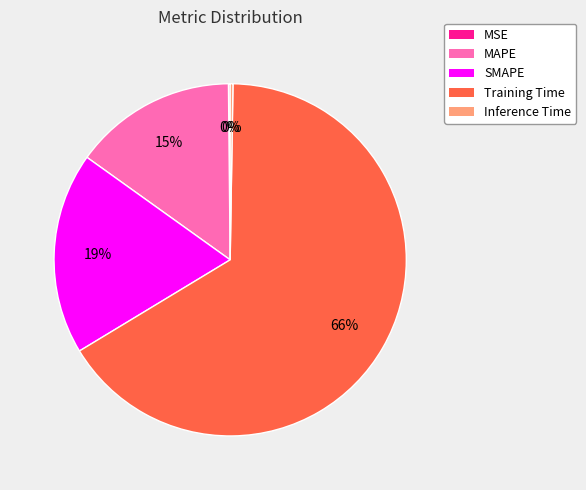

To the nearest percent, what percentage of the pie is Training Time?

66%